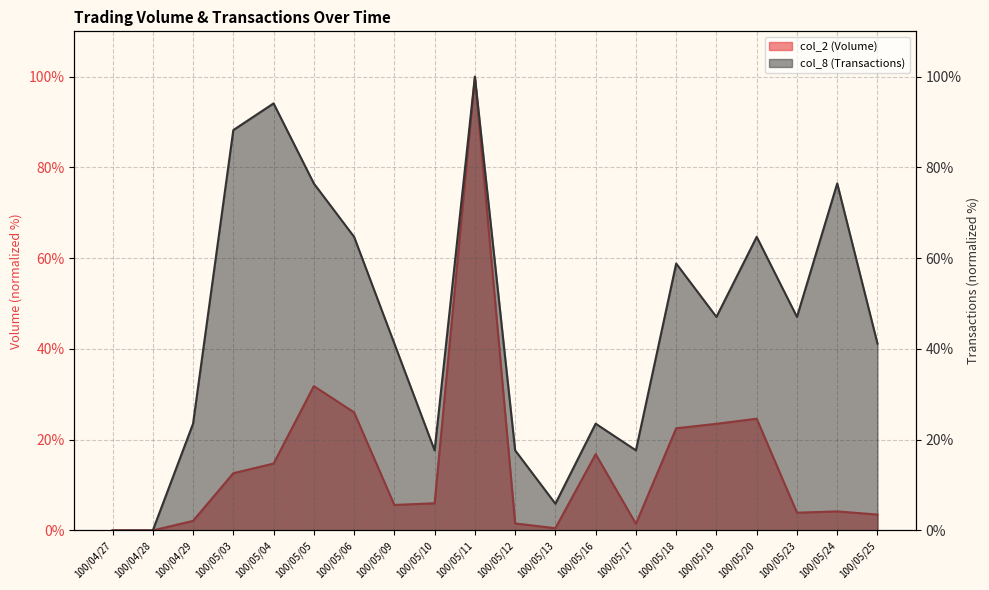

Reading left to right, transcribe all the data shown in this chart.

col_2: 0.0	0.0	2.1	12.6	14.7	31.8	26.0	5.6	6.0	100.0	1.5	0.5	16.8	1.5	22.5	23.5	24.6	3.9	4.2	3.5
col_8: 0.0	0.0	23.5	88.2	94.1	76.5	64.7	41.2	17.6	100.0	17.6	5.9	23.5	17.6	58.8	47.1	64.7	47.1	76.5	41.2